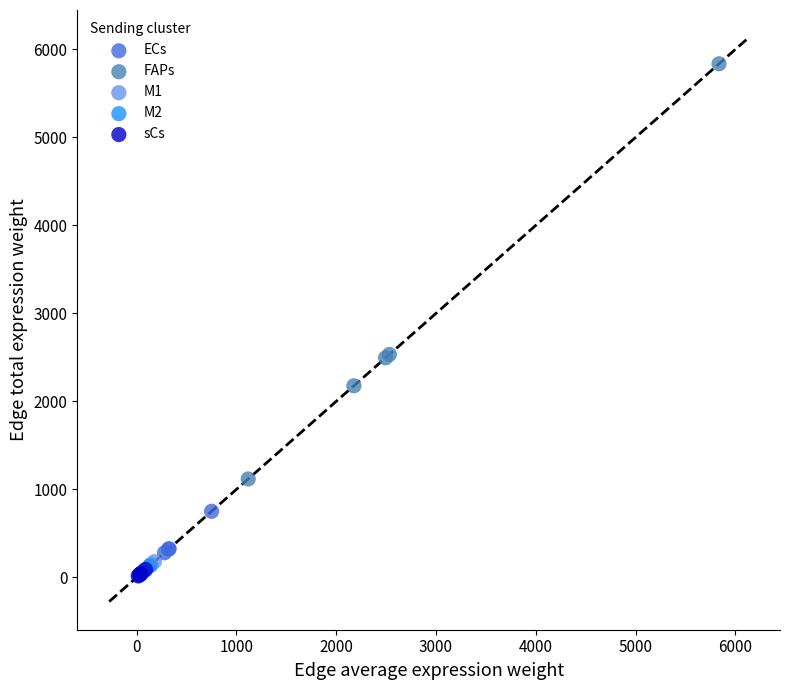

What are all the series names shown in the legend?

ECs, FAPs, M1, M2, sCs